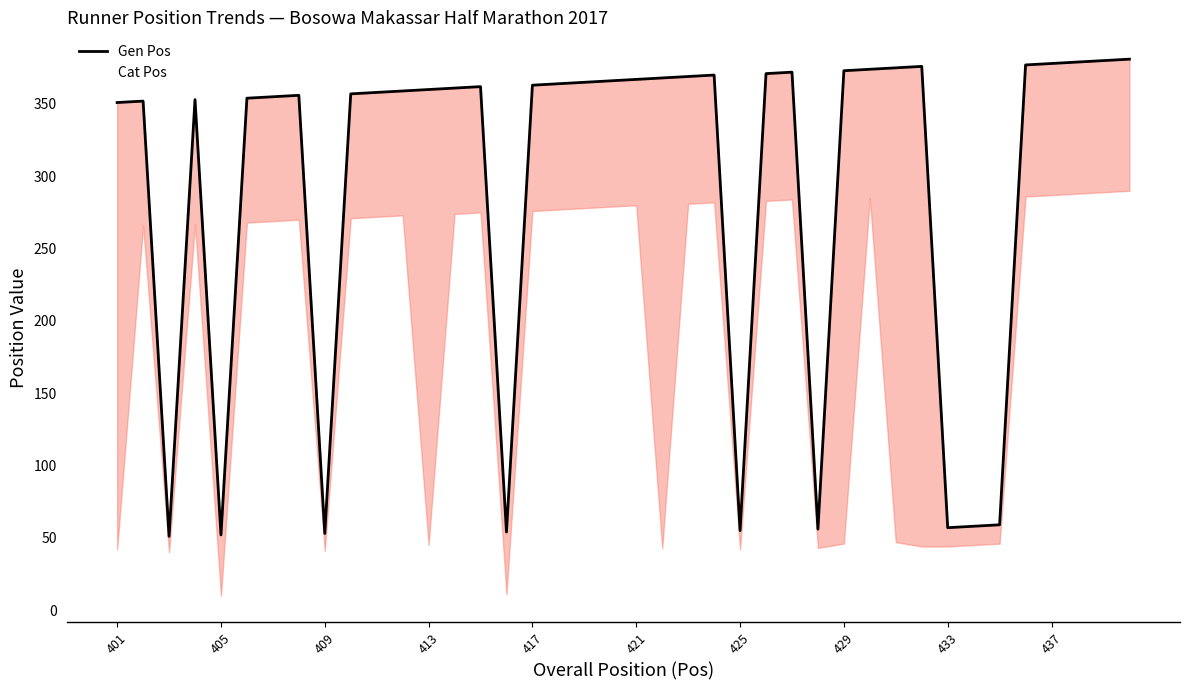

Reading right to left, list all the values displayed in this chart.

Gen Pos: 381	380	379	378	377	59	58	57	376	375	374	373	56	372	371	55	370	369	368	367	366	365	364	363	54	362	361	360	359	358	357	53	356	355	354	52	353	51	352	351
Cat Pos: 290	289	288	287	286	46	45	44	44	47	285	46	43	284	283	42	282	281	43	280	279	278	277	276	11	275	274	45	273	272	271	41	270	269	268	10	267	40	266	42